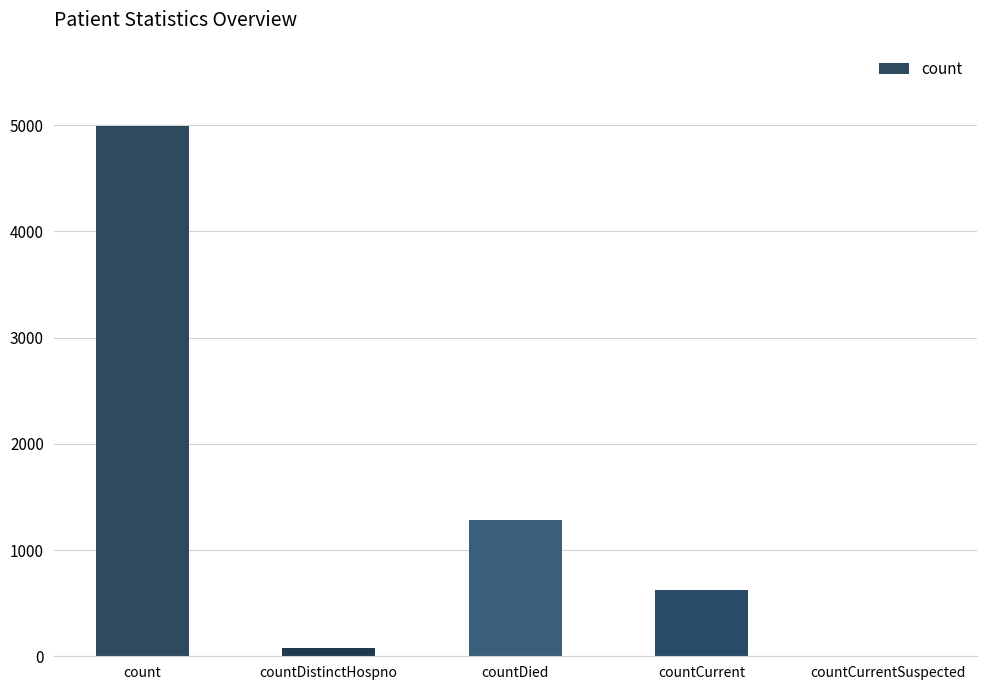

What is the sum of the values at countCurrent and countCurrentSuspected?

620